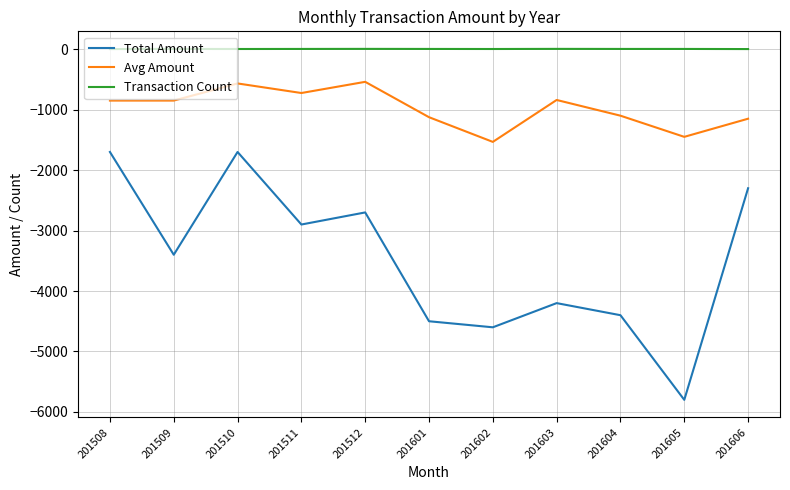

What is the sum of the Transaction Count values at 201510 and 201511?

7.0